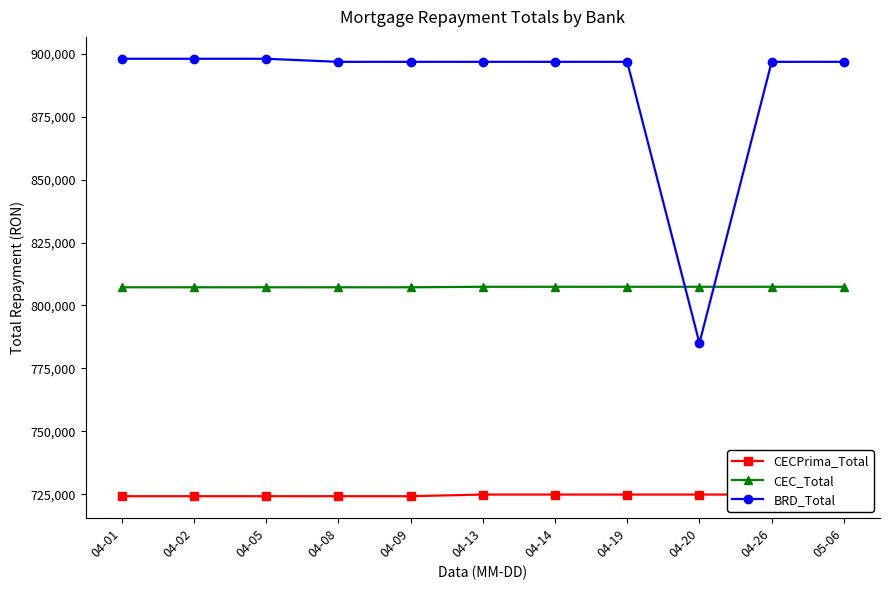

How many data points in BRD_Total are above 896830?

3